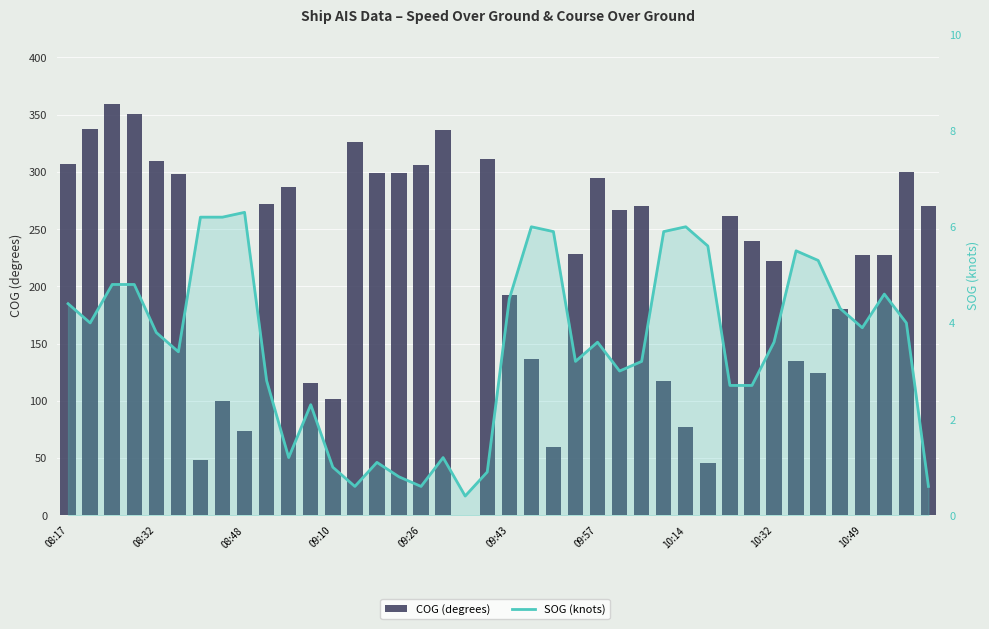

Where does the COG (degrees) series first go above 261?

08:17